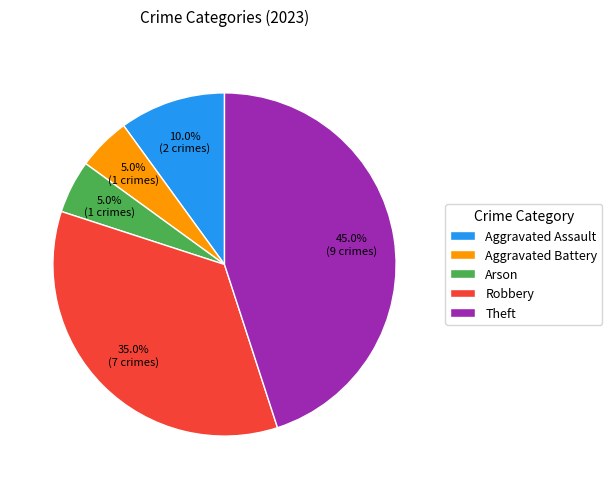

Is there any slice that represents more than half of the pie?

No